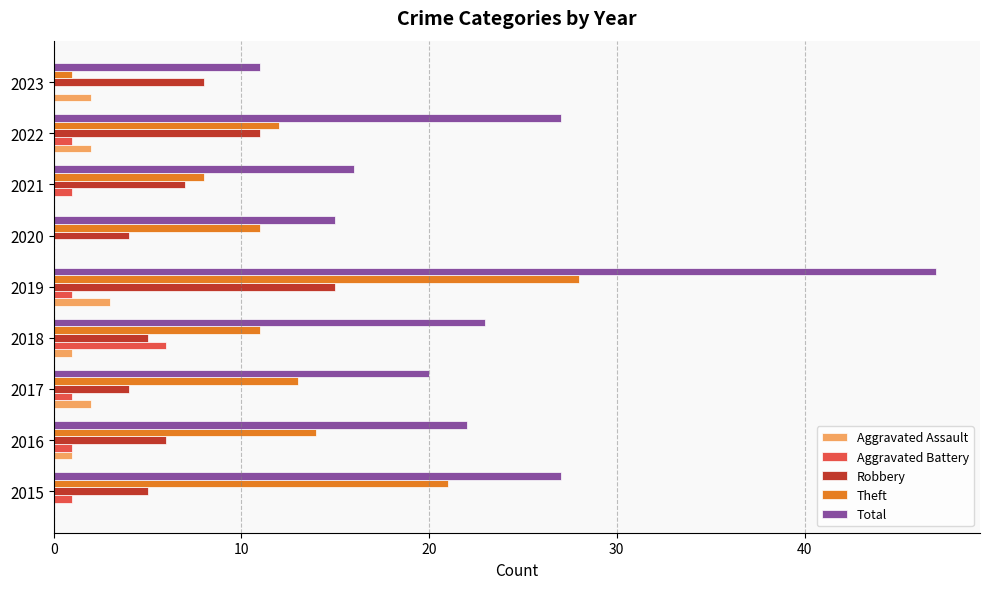

Which series has the largest total across all categories?

Total